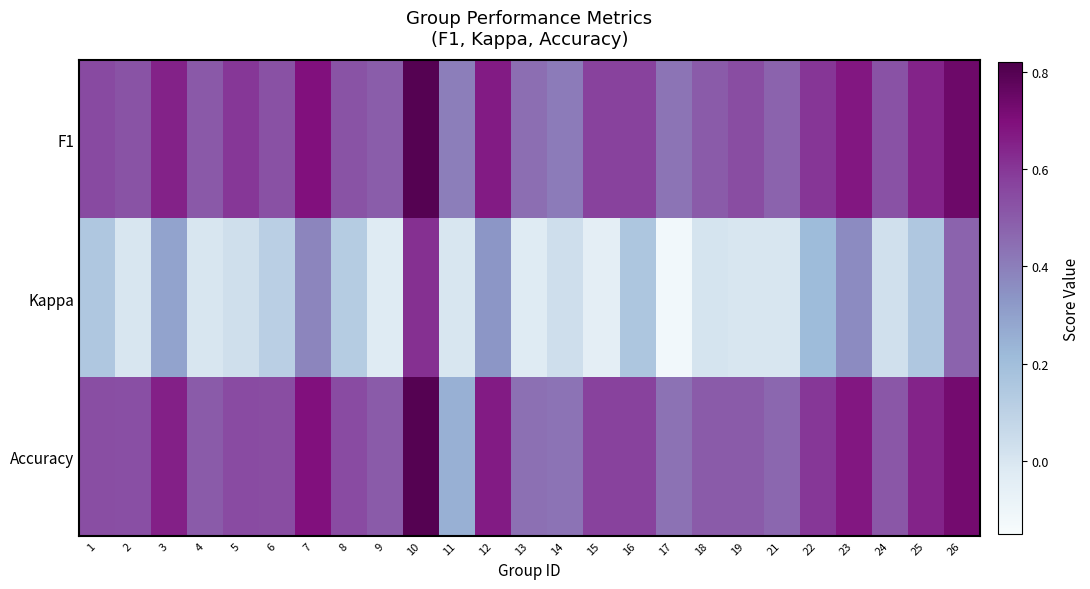

Which series changed the most between 16 and 19?

Kappa